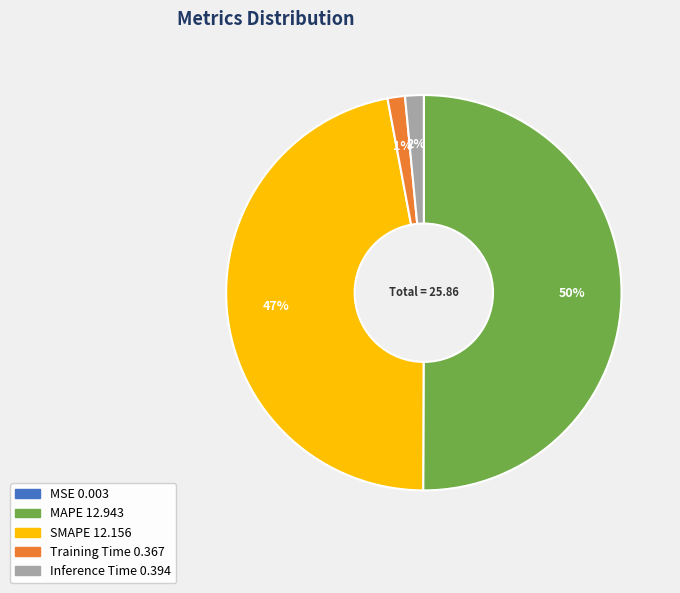

Is the sum of SMAPE and Training Time greater than half?

No